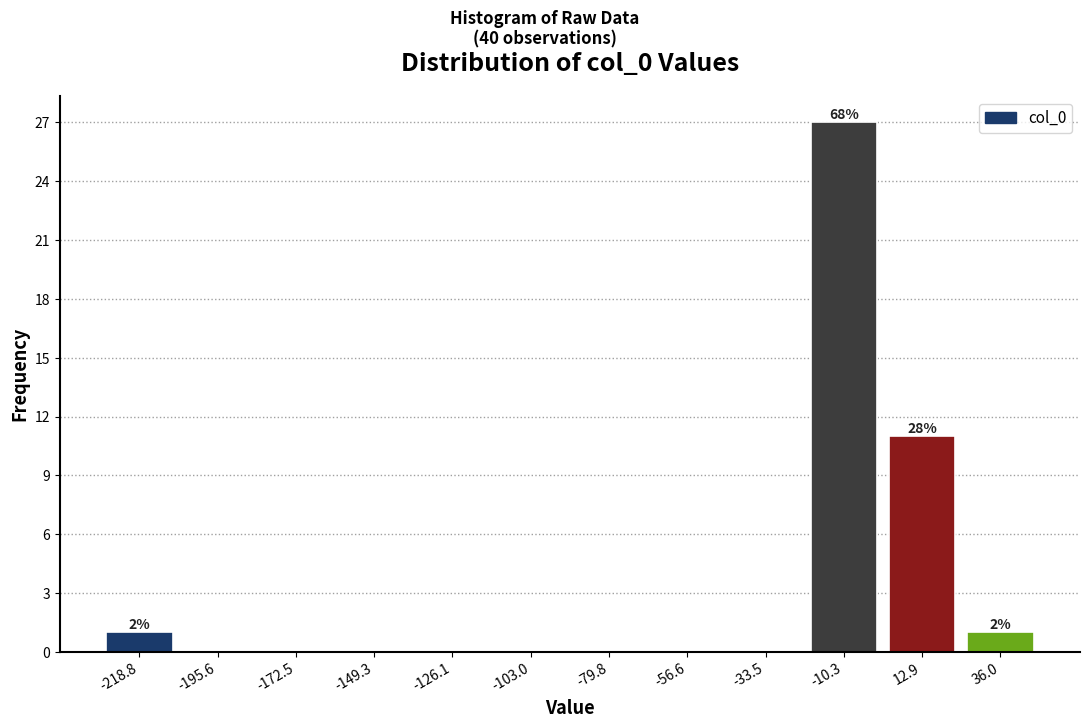

Over which range of the x-axis is the bar tallest?

-20 to 0